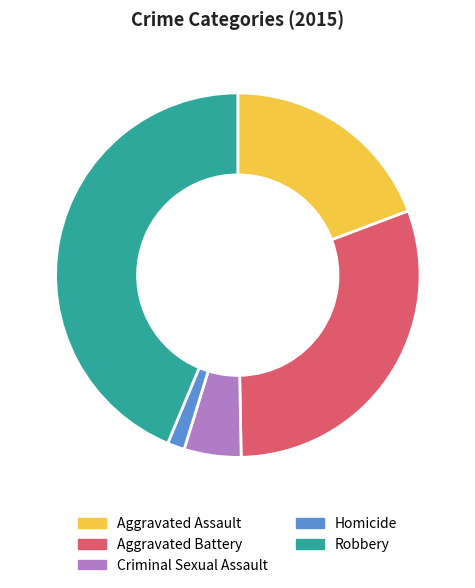

Is the sum of Aggravated Assault and Homicide greater than half?

No